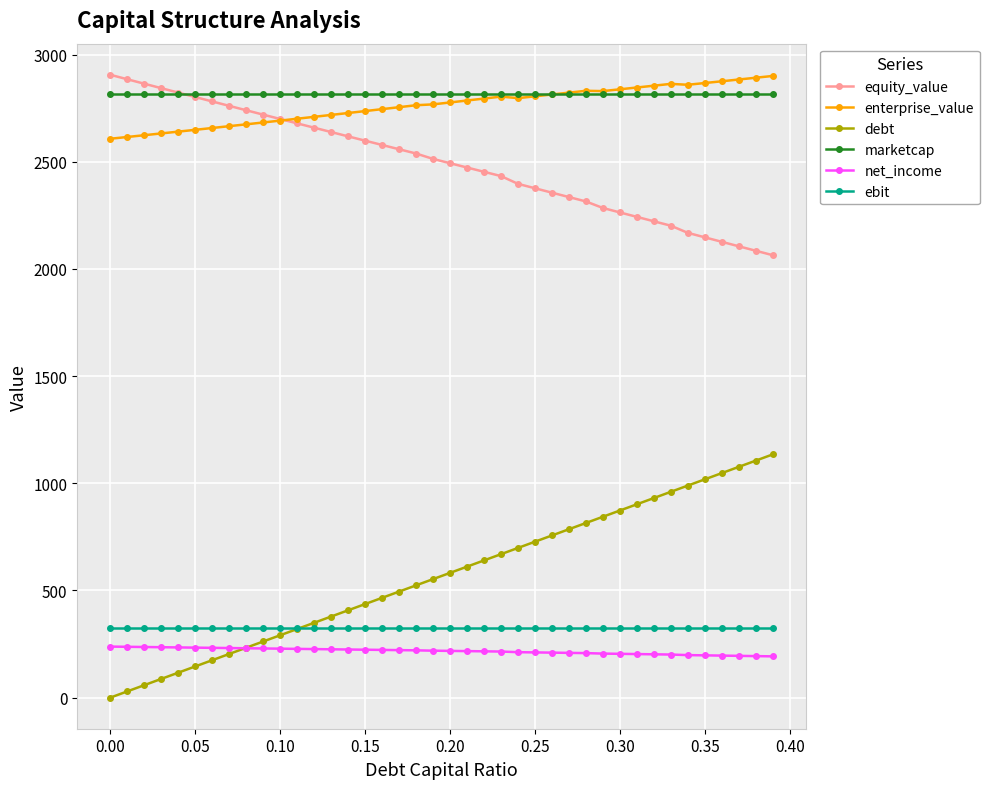

Which series has the largest range (max minus min)?

debt